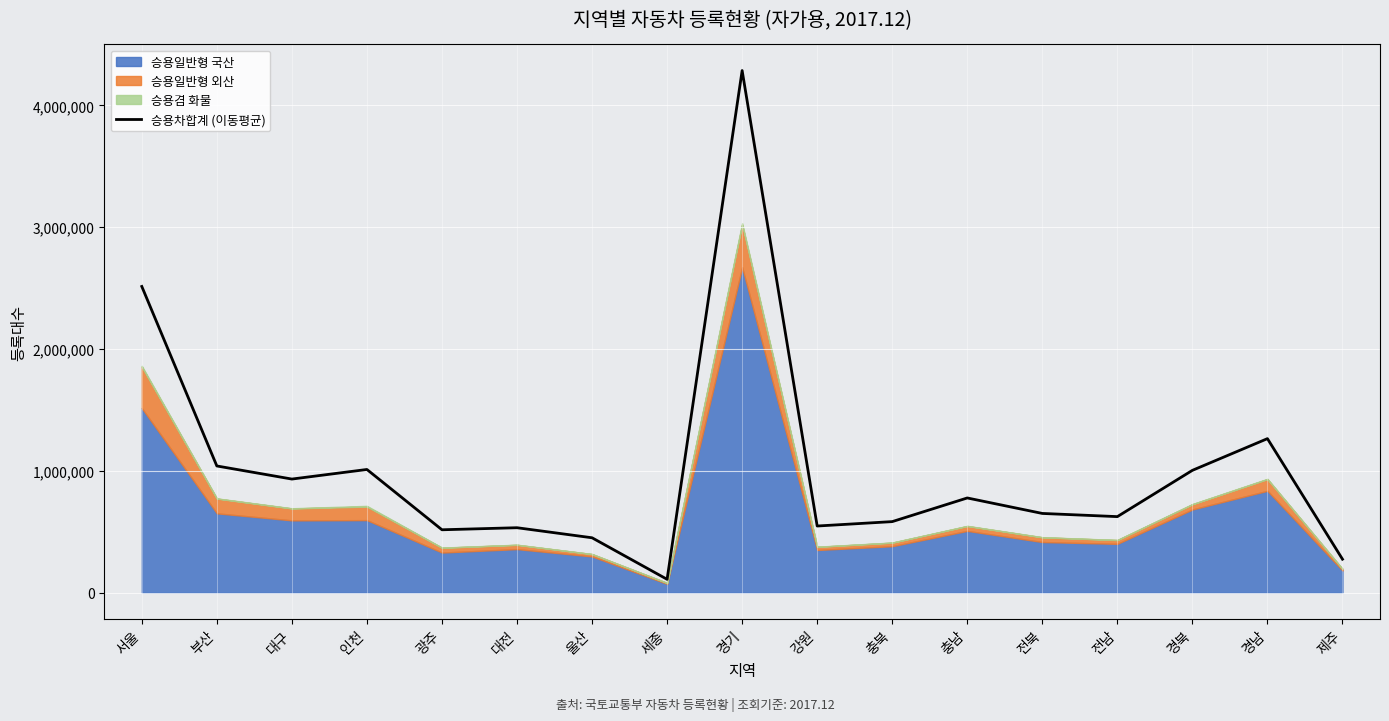

How many lines are shown in the chart?

1